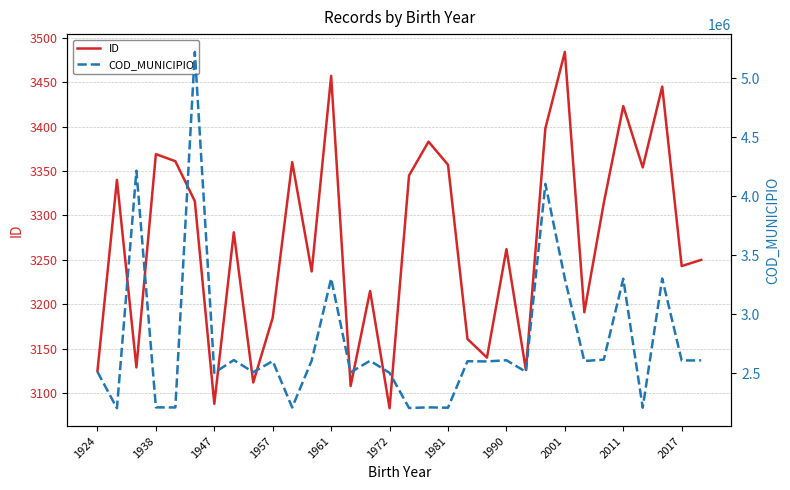

True or false: ID has a value of 4866 at 1957.

False